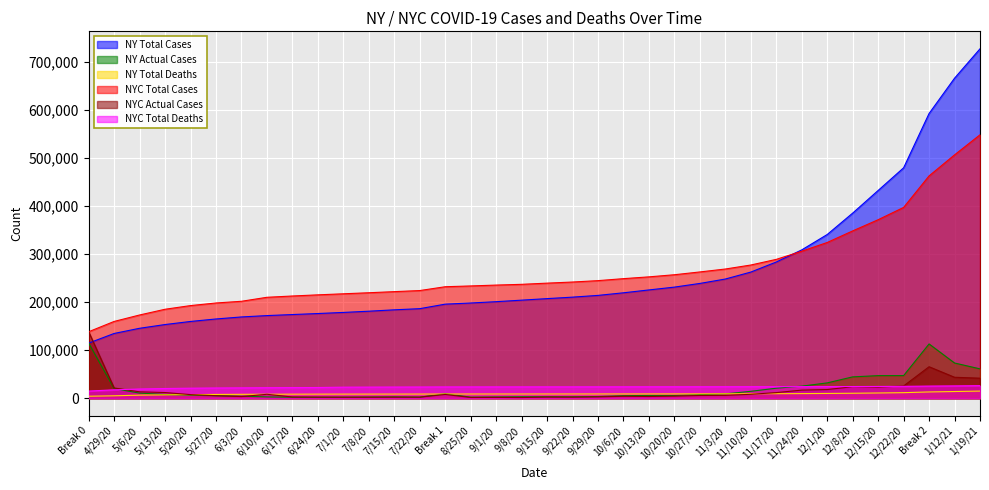

Is it true that NYC Total Deaths equals 6317 at 10/13/20?

False